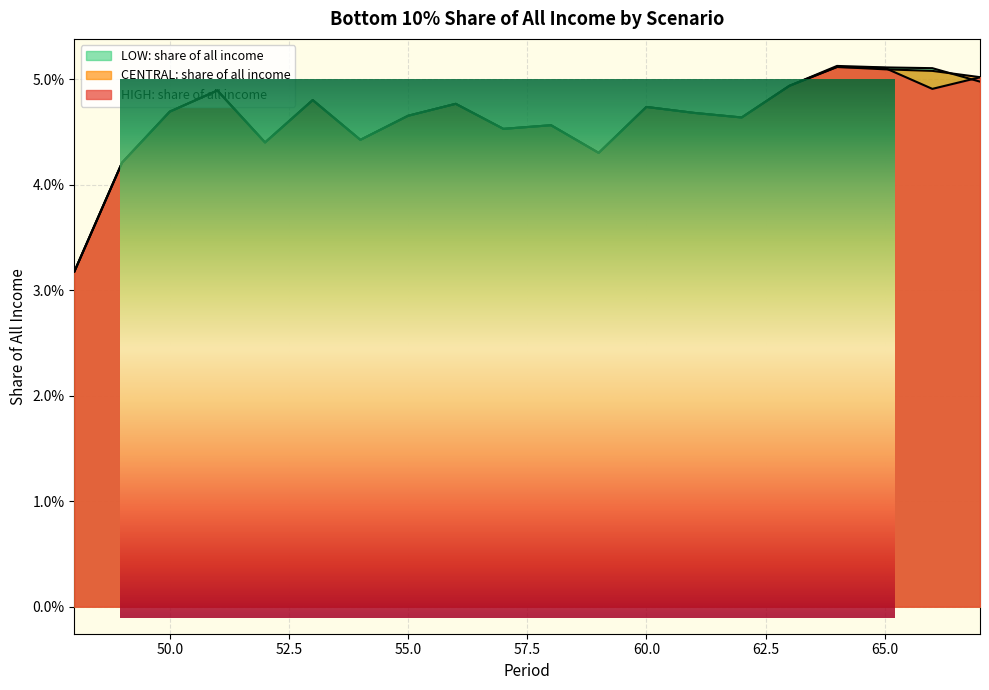

True or false: LOW: share of all income has more than 0 interior local peaks.

True